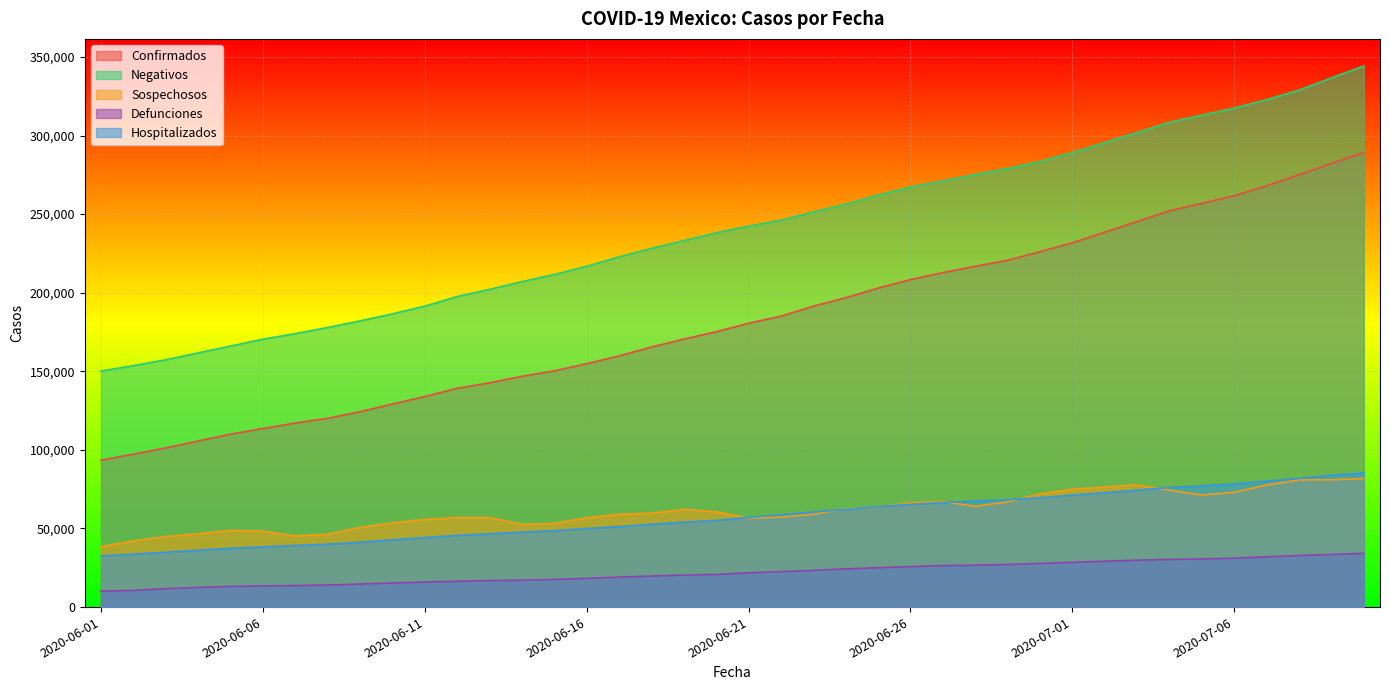

What is the minimum value shown in the chart?

10167